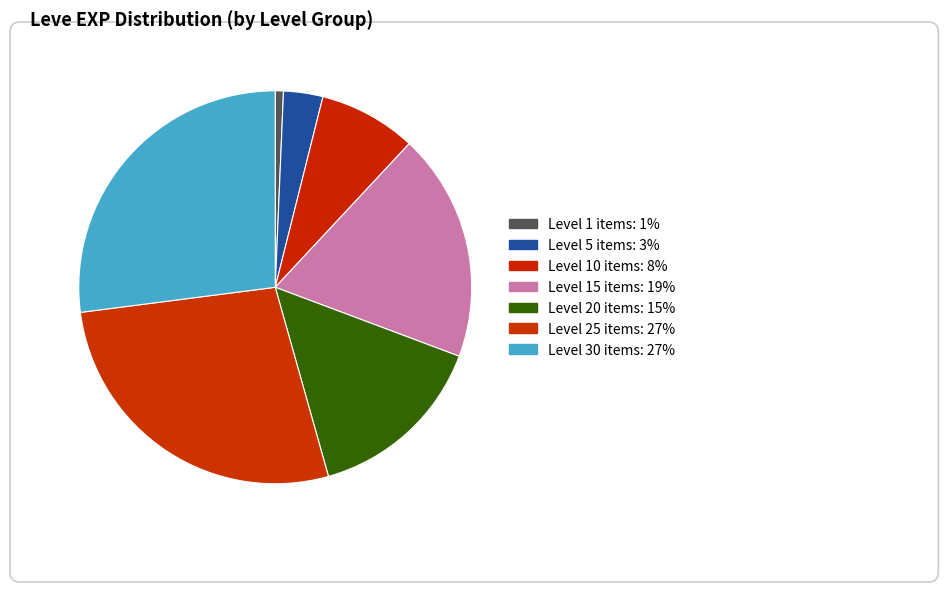

Is there any slice that represents more than half of the pie?

No